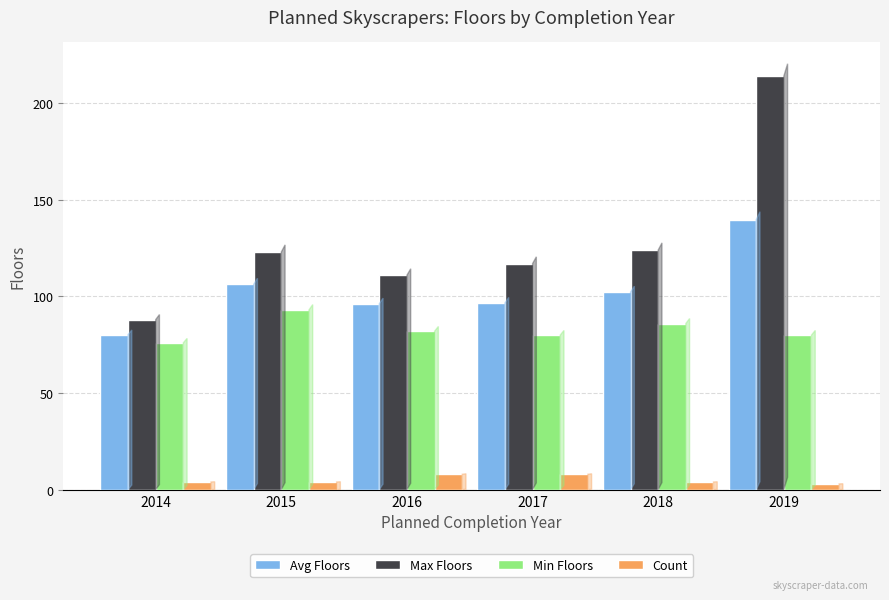

Is the value of Count at 2019 greater than the value of Avg Floors at 2016?

No